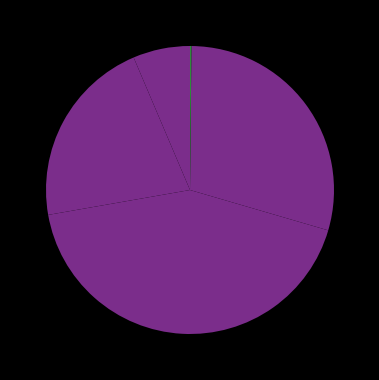

How many segments does this pie chart have?

5